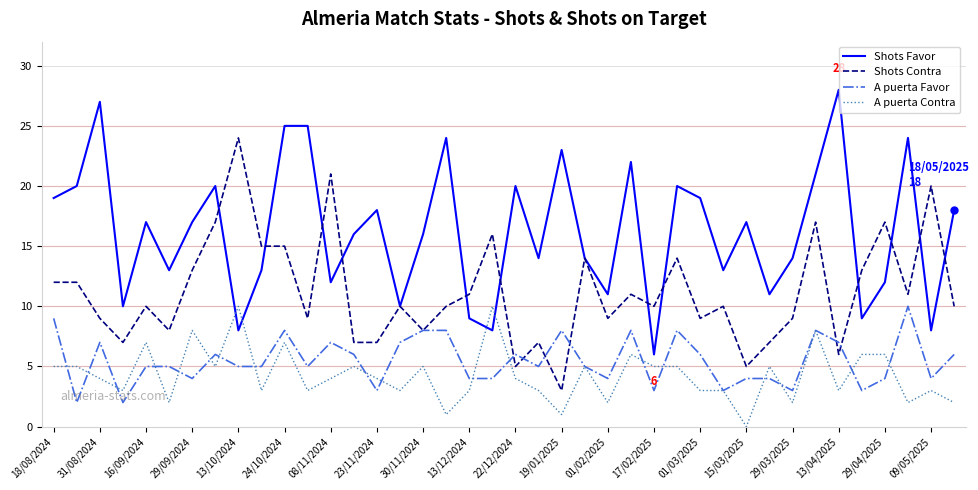

What is the lowest value of the Shots Favor series?

6